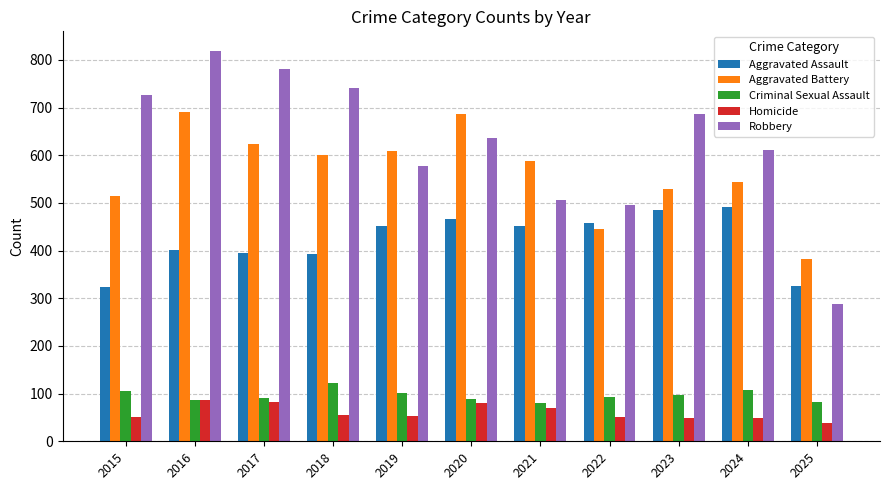

Is it true that Criminal Sexual Assault equals 127 at 2016?

False